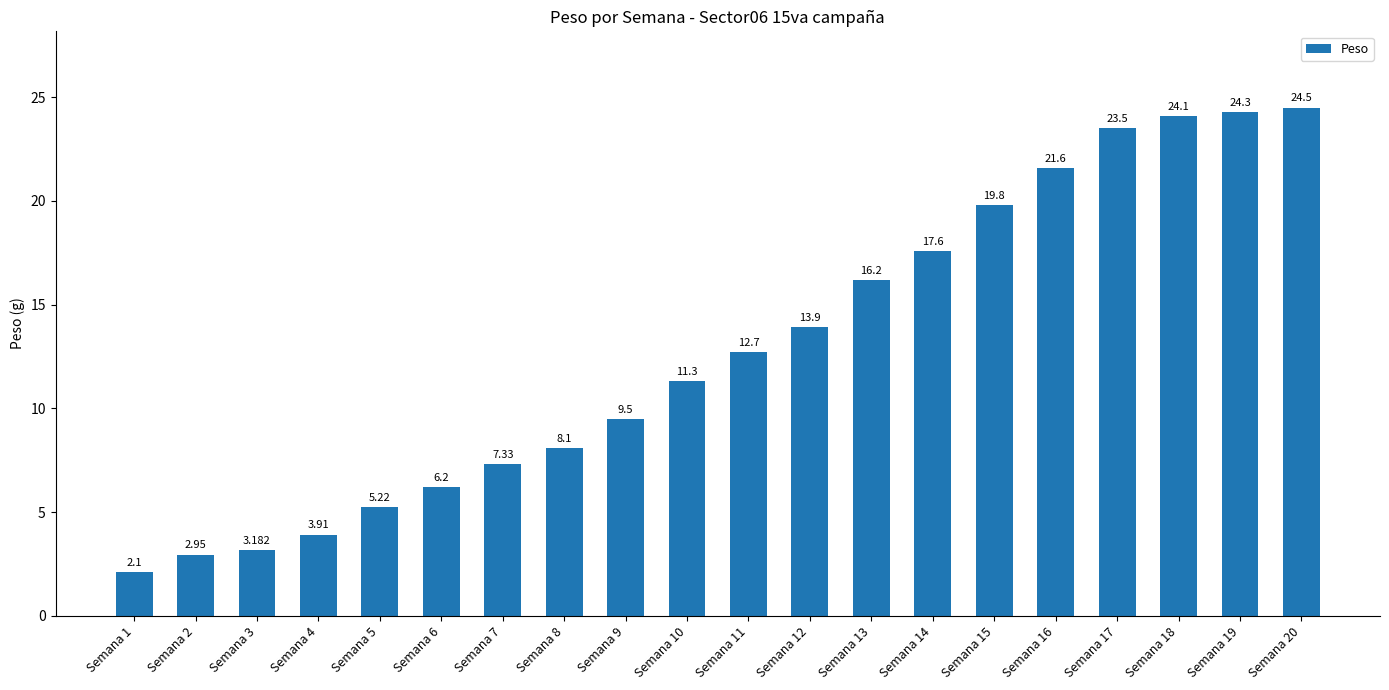

List the labels in order of value, largest first.

Semana 20, Semana 19, Semana 18, Semana 17, Semana 16, Semana 15, Semana 14, Semana 13, Semana 12, Semana 11, Semana 10, Semana 9, Semana 8, Semana 7, Semana 6, Semana 5, Semana 4, Semana 3, Semana 2, Semana 1